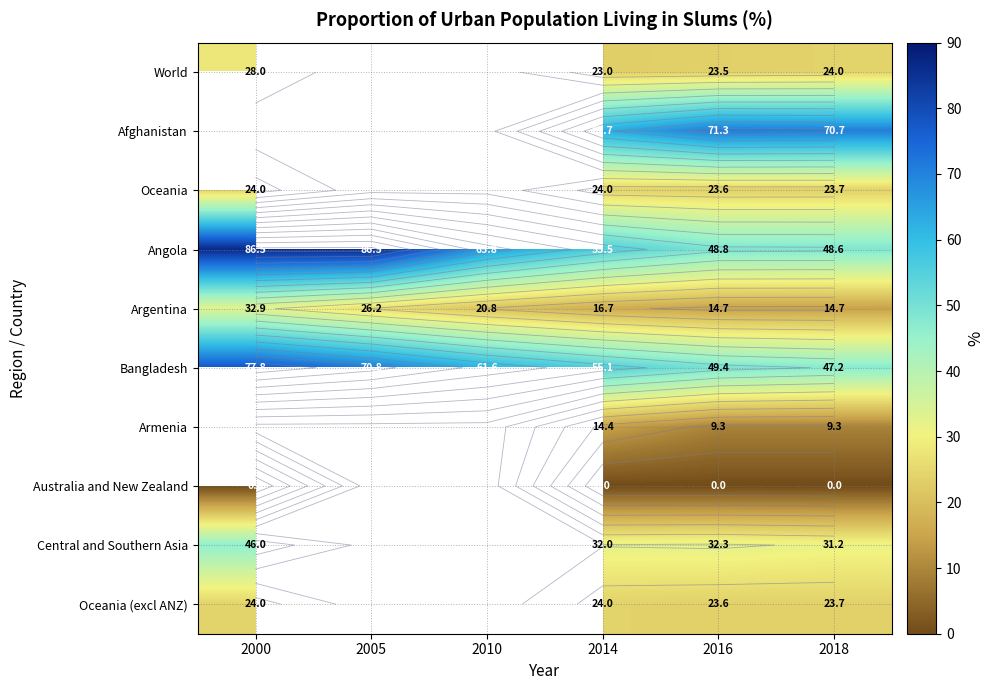

List the labels in order of Bangladesh value, largest first.

2000, 2005, 2010, 2014, 2016, 2018